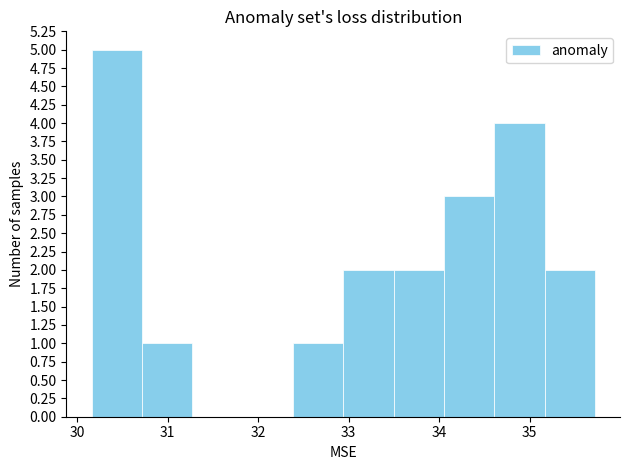

What is the height of the bar covering 34.6 to 35.2 on the x-axis? Neither the bar edges nor the heights are printed on the chart, so give them approximately, as read against the axes.

4